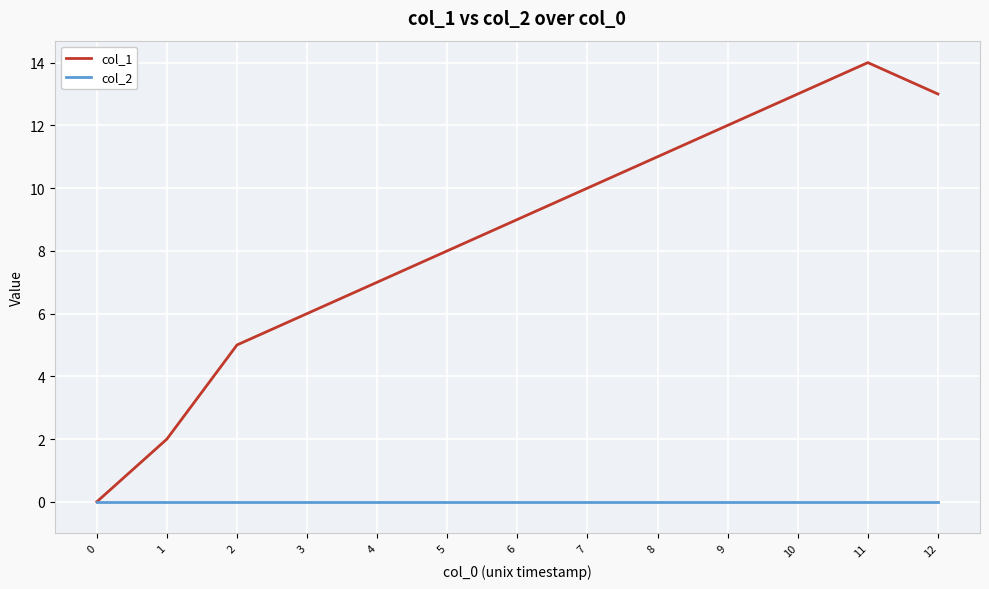

How many lines are shown in the chart?

2